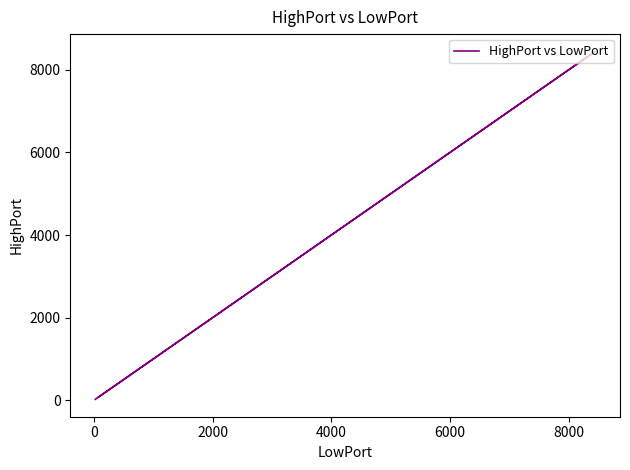

What is the sum of all values?

17068